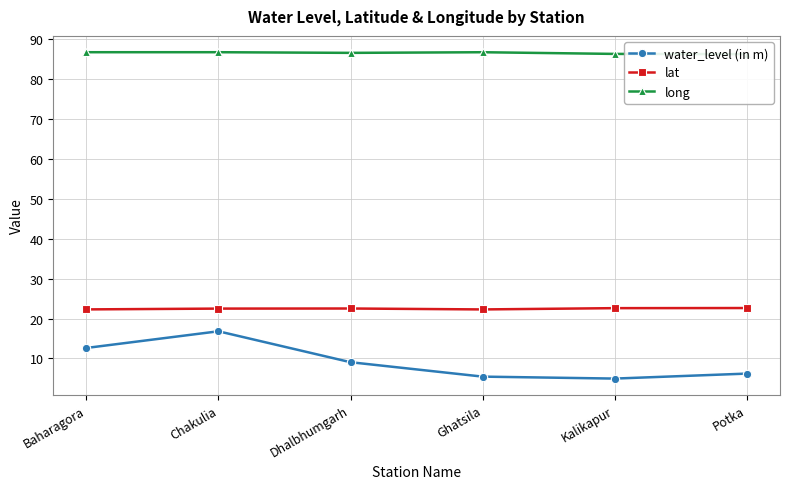

Which category has the lowest value across all series?

Kalikapur